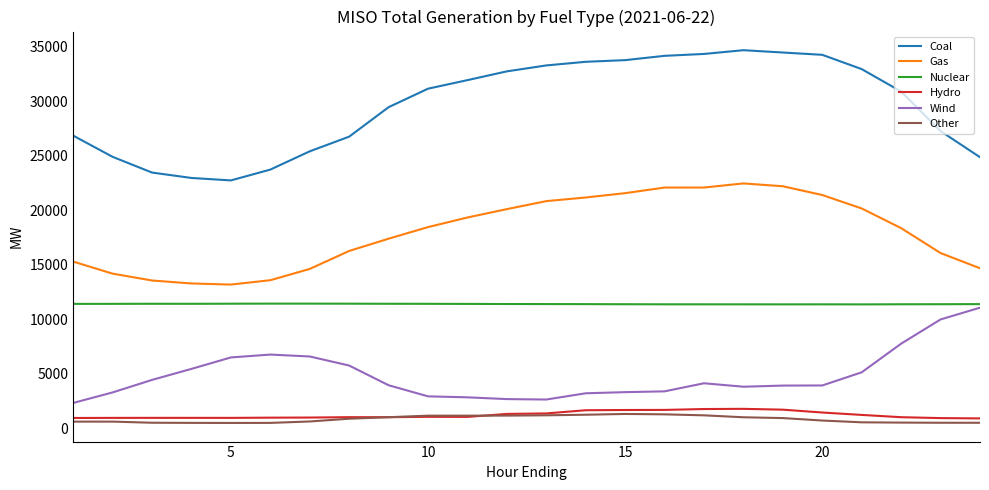

What is the maximum value shown in the chart?

34660.2